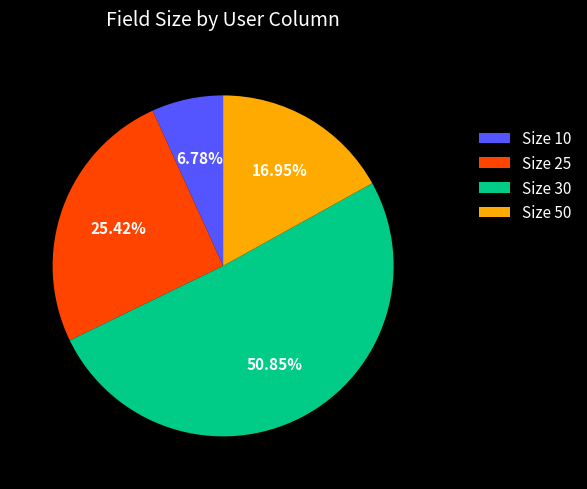

What is the largest slice in the pie chart?

Size 30